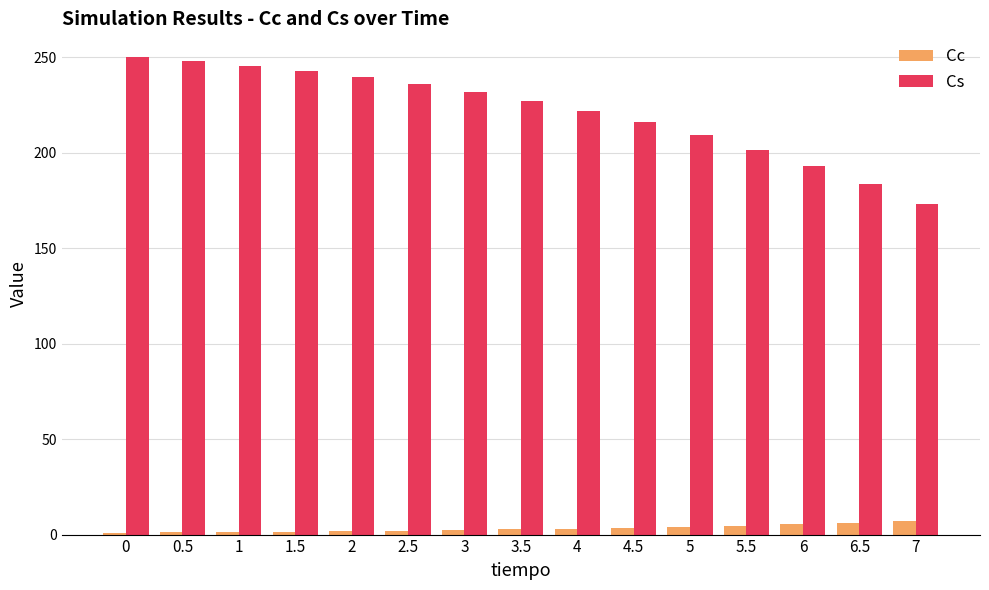

Is the value of Cc at 4.5 greater than the value of Cs at 2?

No